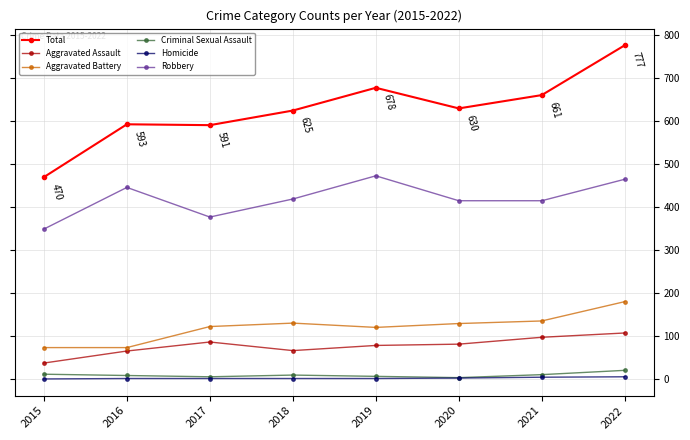

How many data points in Aggravated Assault are less than 81?

4